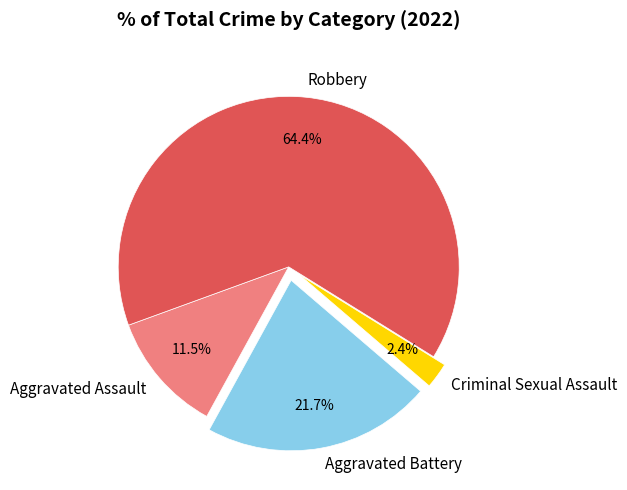

What percentage is NOT represented by Criminal Sexual Assault?

97.6%